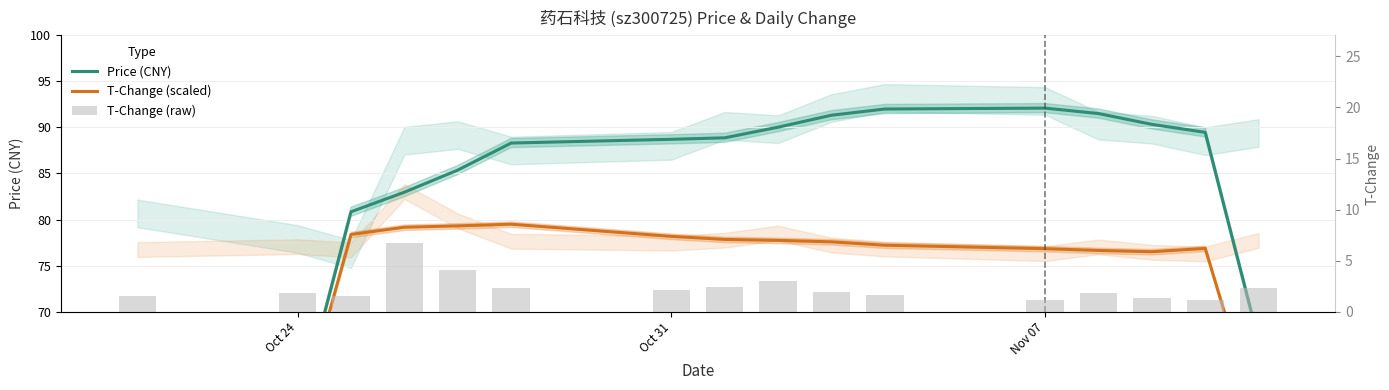

How many data points does each series have?

16